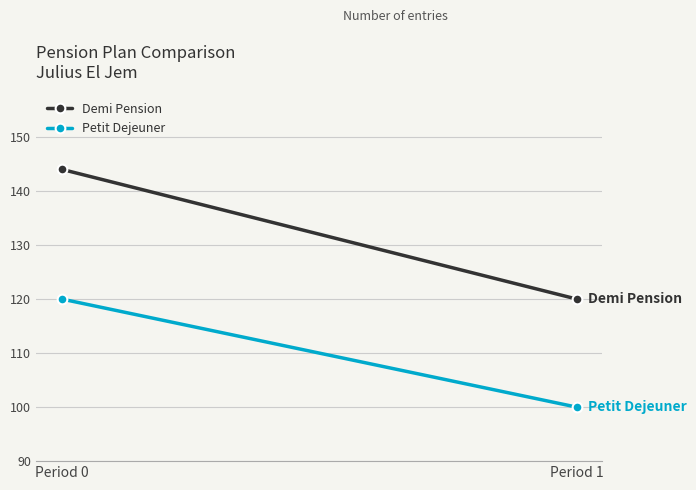

Rank the series at Period 0 from lowest to highest value.

Petit Dejeuner, Demi Pension